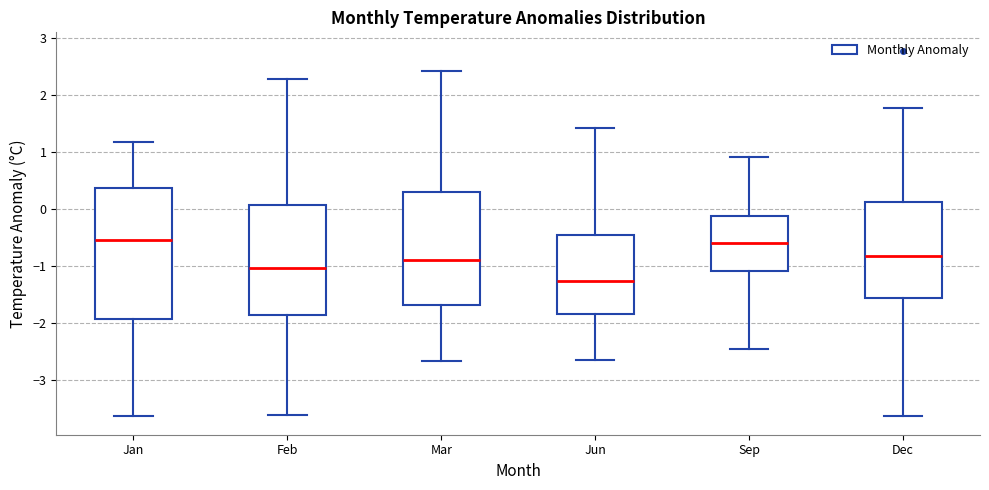

Reading left to right, read every box against the y-axis: the position of its median line, the range the box covers, and the ends of its whiskers. The values are not printed on the chart, so give them approximately, as read against the axis.

Jan: median -0.5, box -1.9 to 0.4, whiskers -3.6 to 1.2
Feb: median -1.0, box -1.9 to 0.1, whiskers -3.6 to 2.3
Mar: median -0.9, box -1.7 to 0.3, whiskers -2.7 to 2.4
Jun: median -1.3, box -1.8 to -0.5, whiskers -2.6 to 1.4
Sep: median -0.6, box -1.1 to -0.1, whiskers -2.5 to 0.9
Dec: median -0.8, box -1.6 to 0.1, whiskers -3.6 to 1.8